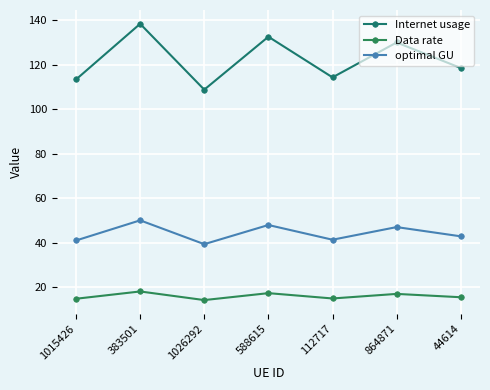

How many interior local valleys does the Data rate series have?

2